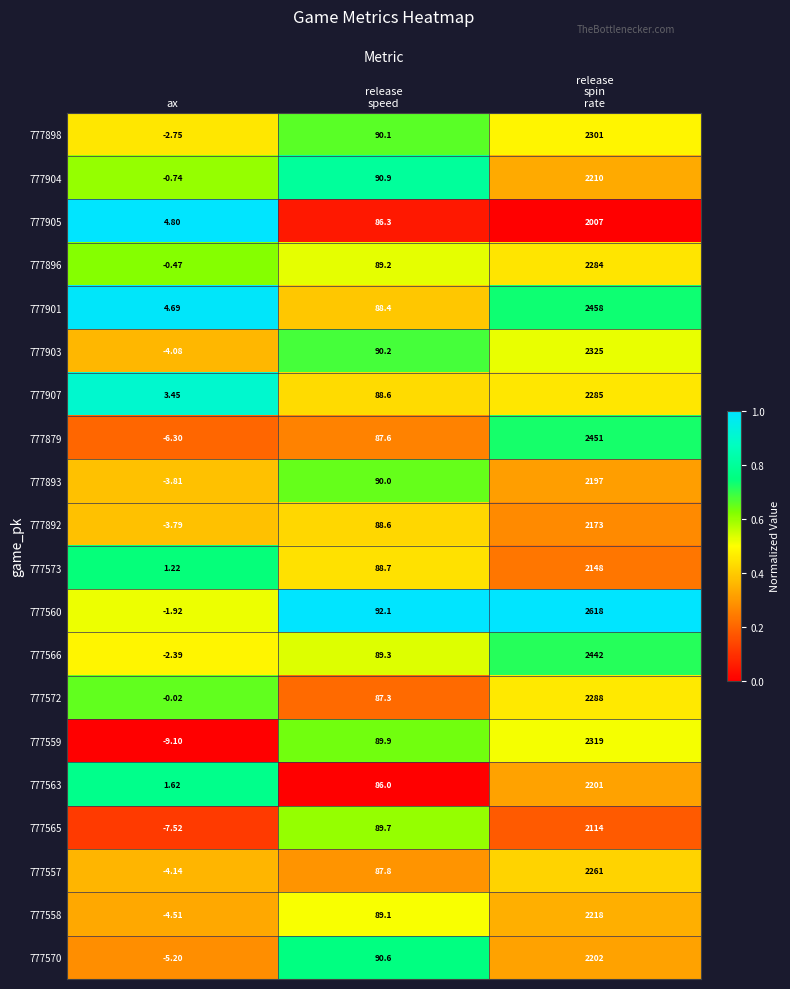

Which category has the lowest value in the 777892 series?

ax